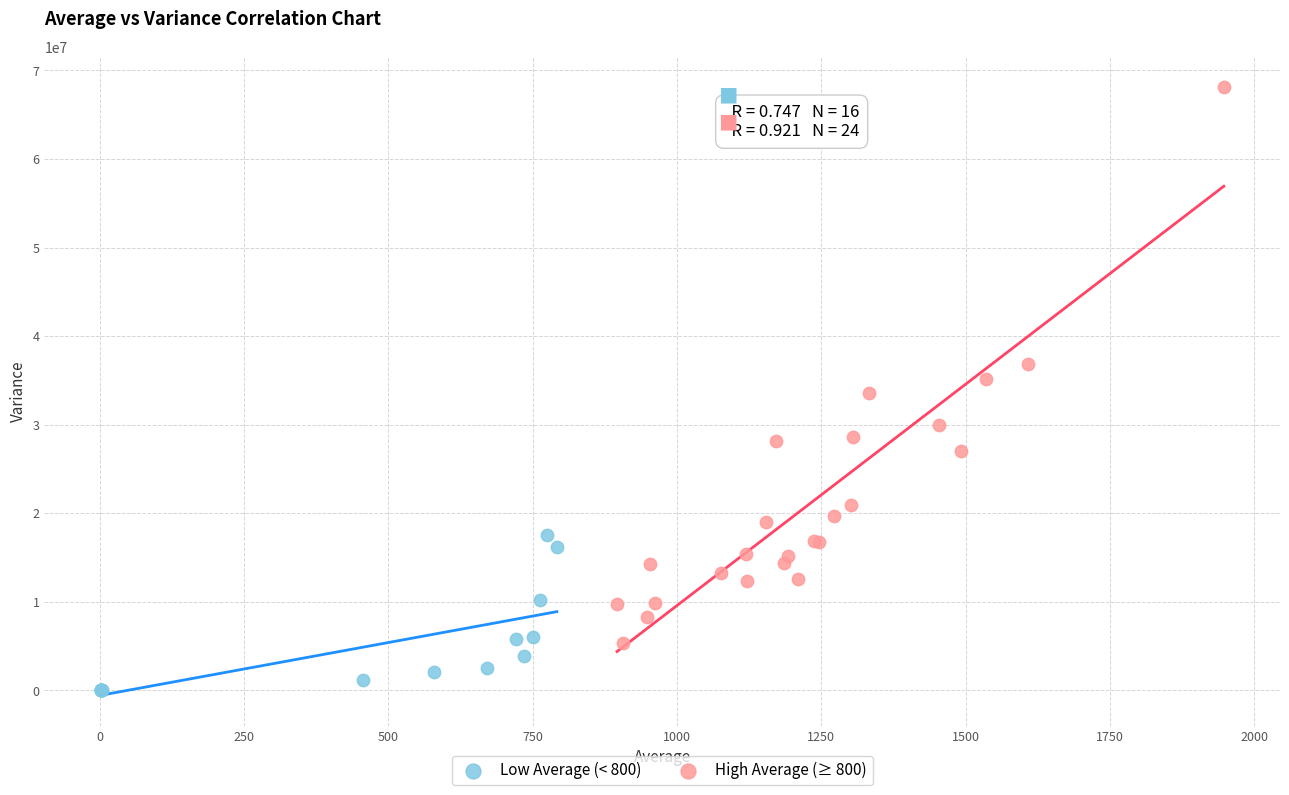

Which series has the largest Y range (max minus min)?

High Average (≥ 800)